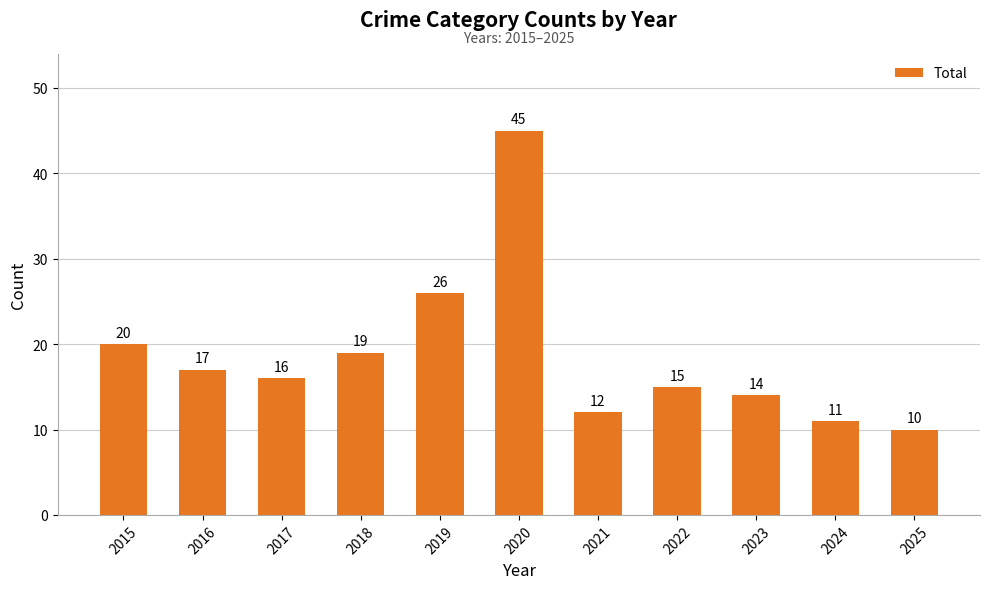

Rank the categories by value from lowest to highest.

2025, 2024, 2021, 2023, 2022, 2017, 2016, 2018, 2015, 2019, 2020